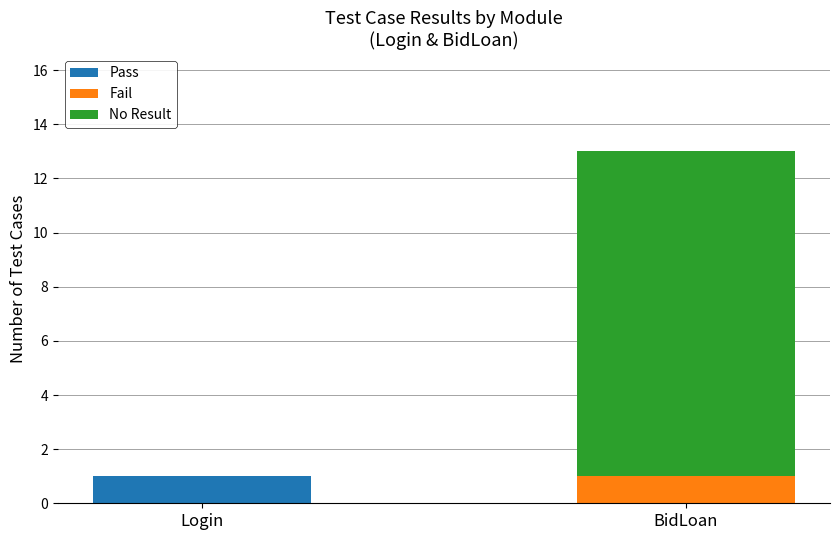

Is it true that Pass equals 0 at BidLoan?

True